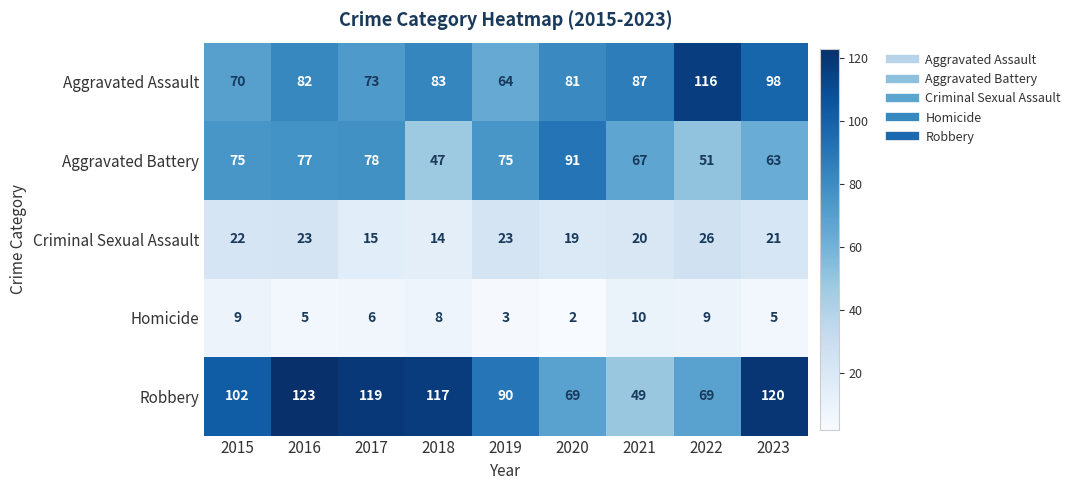

Count the number of categories in the chart.

9